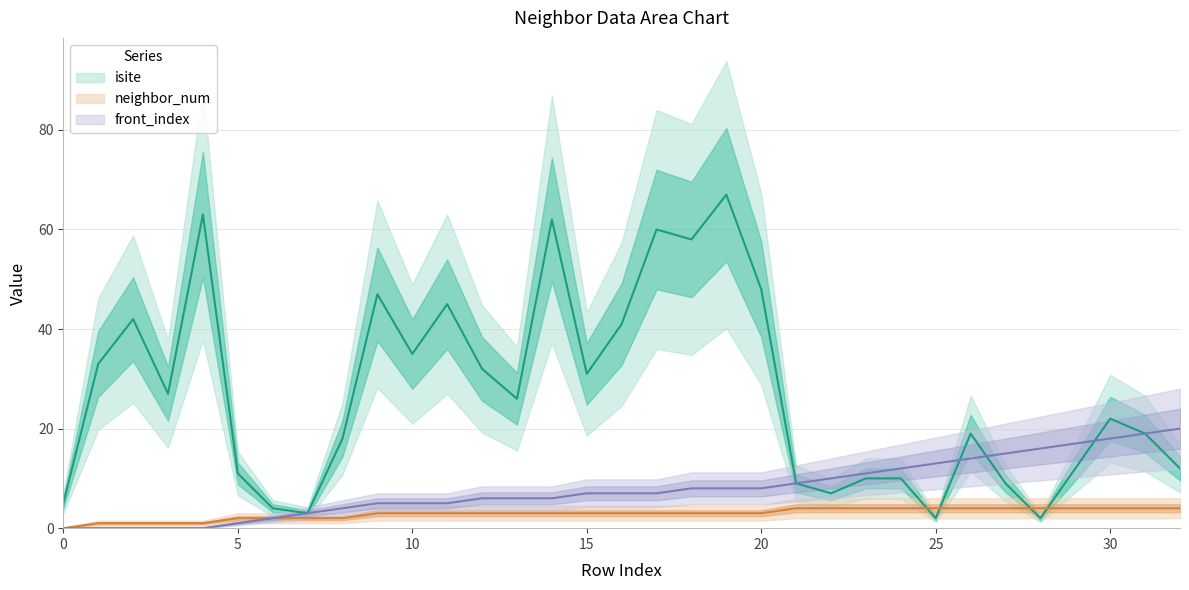

Is the value of neighbor_num at 32 greater than the value of isite at 22?

No